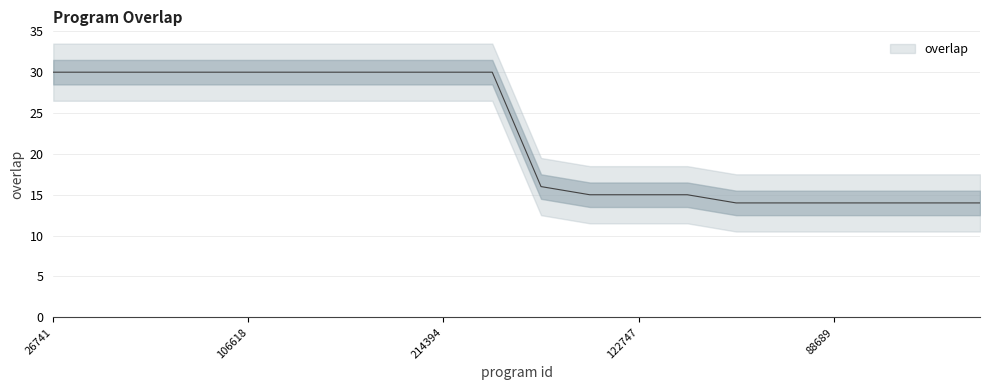

Which has a higher value, 13945 or 55209?

13945